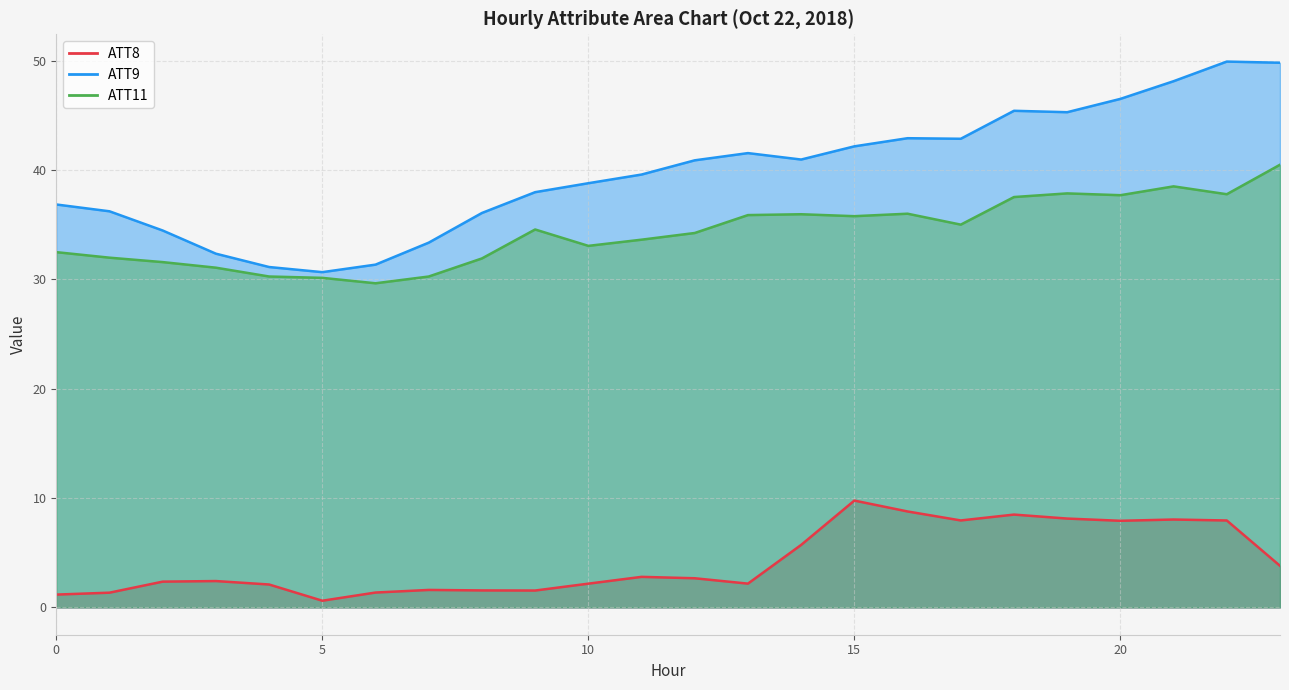

True or false: ATT9 and ATT8 cross at least once.

False